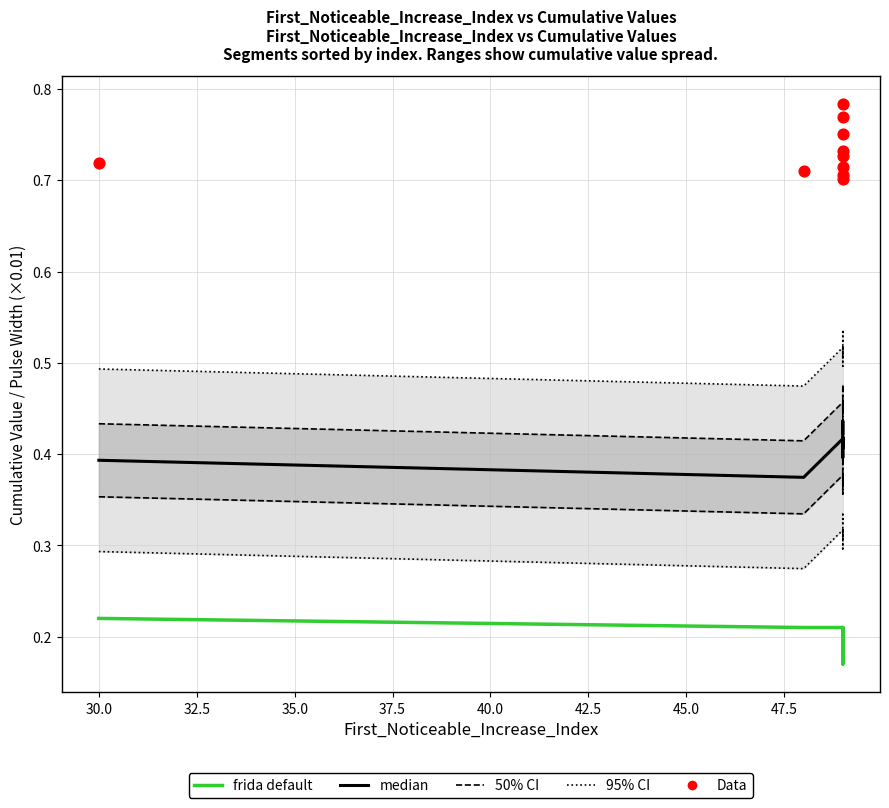

What is the total value across all series at 37.5?

2.0